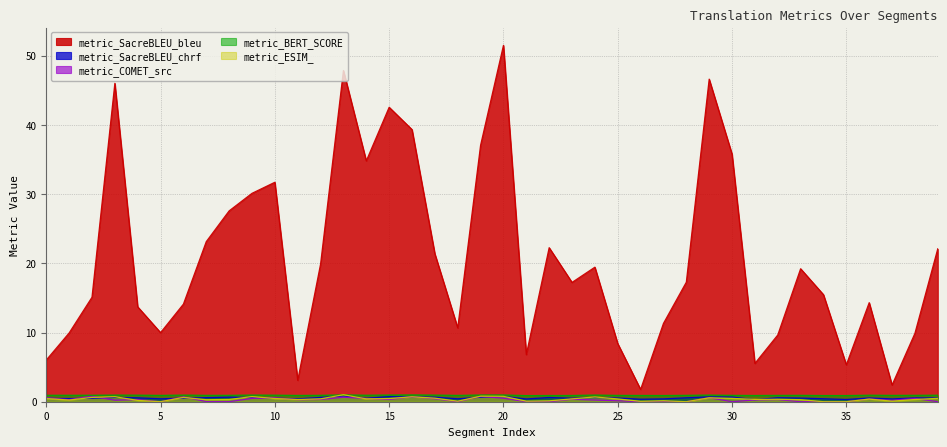

True or false: metric_SacreBLEU_bleu and metric_COMET_src intersect in this chart.

False